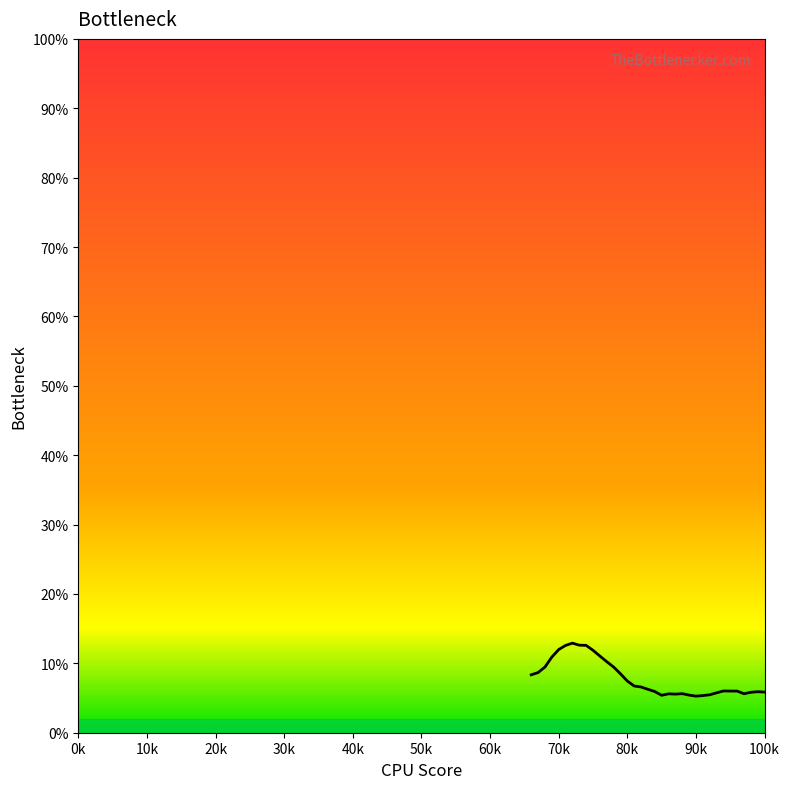

What is the maximum value shown in the chart?

12.9